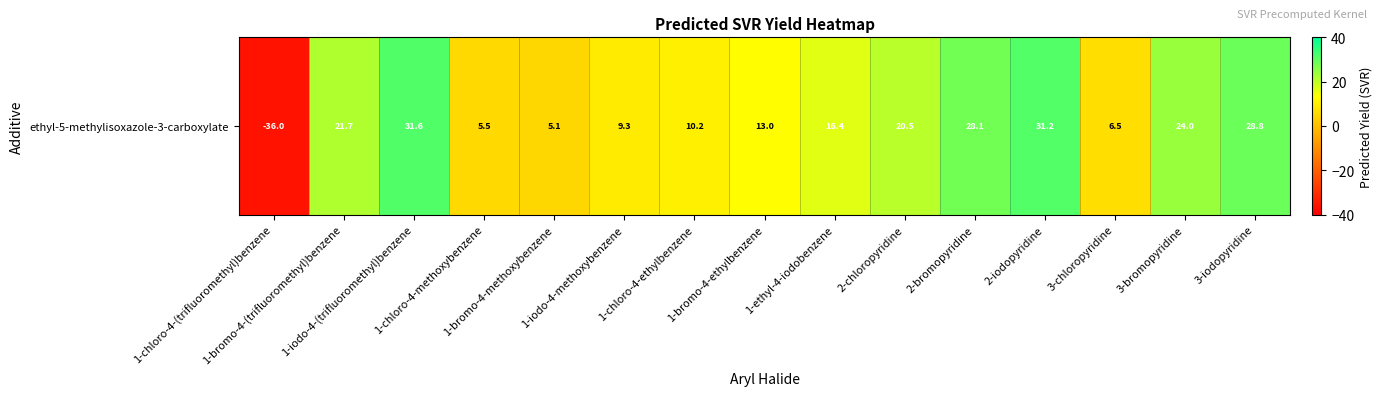

Between 1-bromo-4-(trifluoromethyl)benzene and 3-chloropyridine, which is larger?

1-bromo-4-(trifluoromethyl)benzene